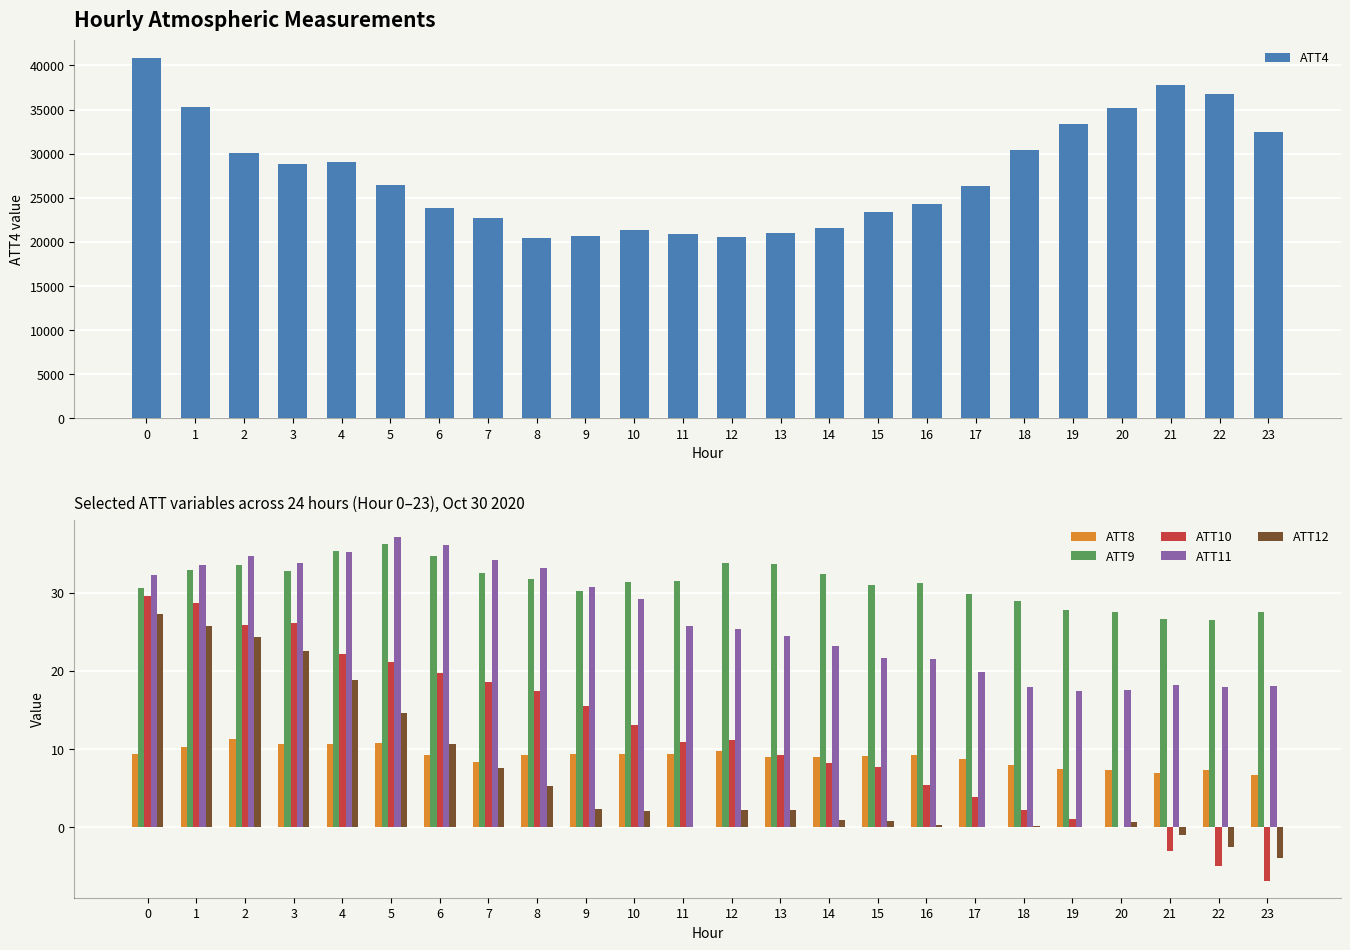

Is it true that ATT12 equals 14.6 at 5?

True